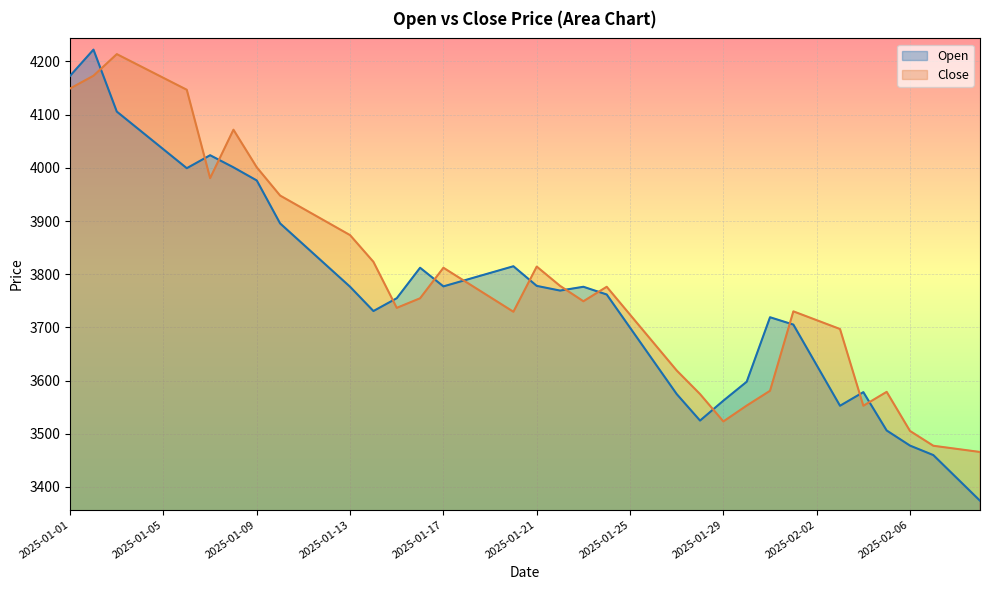

What is the sum of all Open values?

150531.7